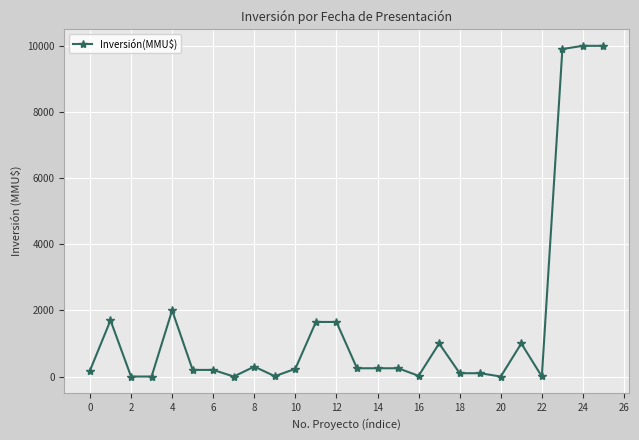

What is the greatest value displayed?

10000